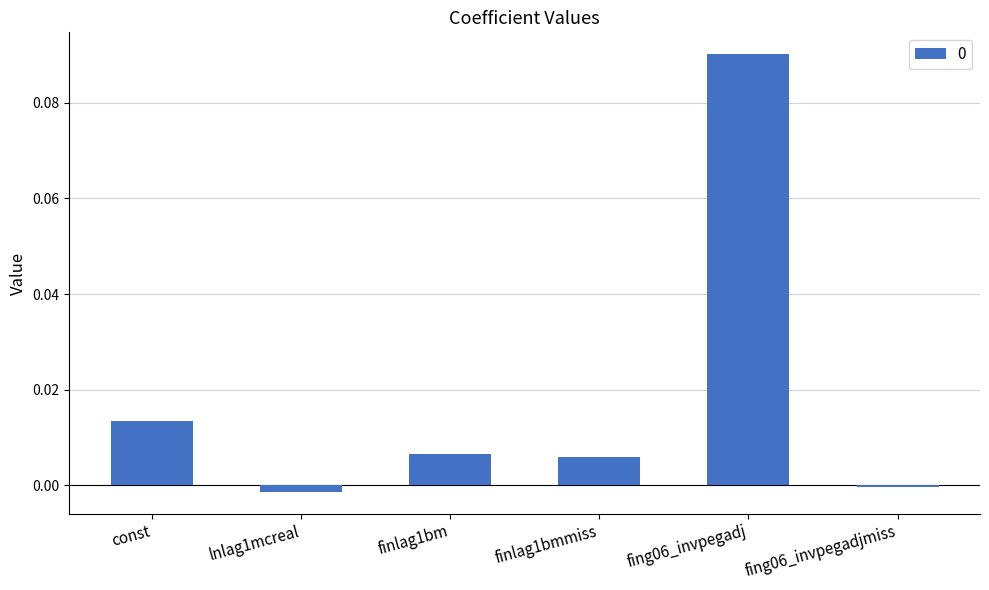

What is the label of the 6th bar from the right?

const